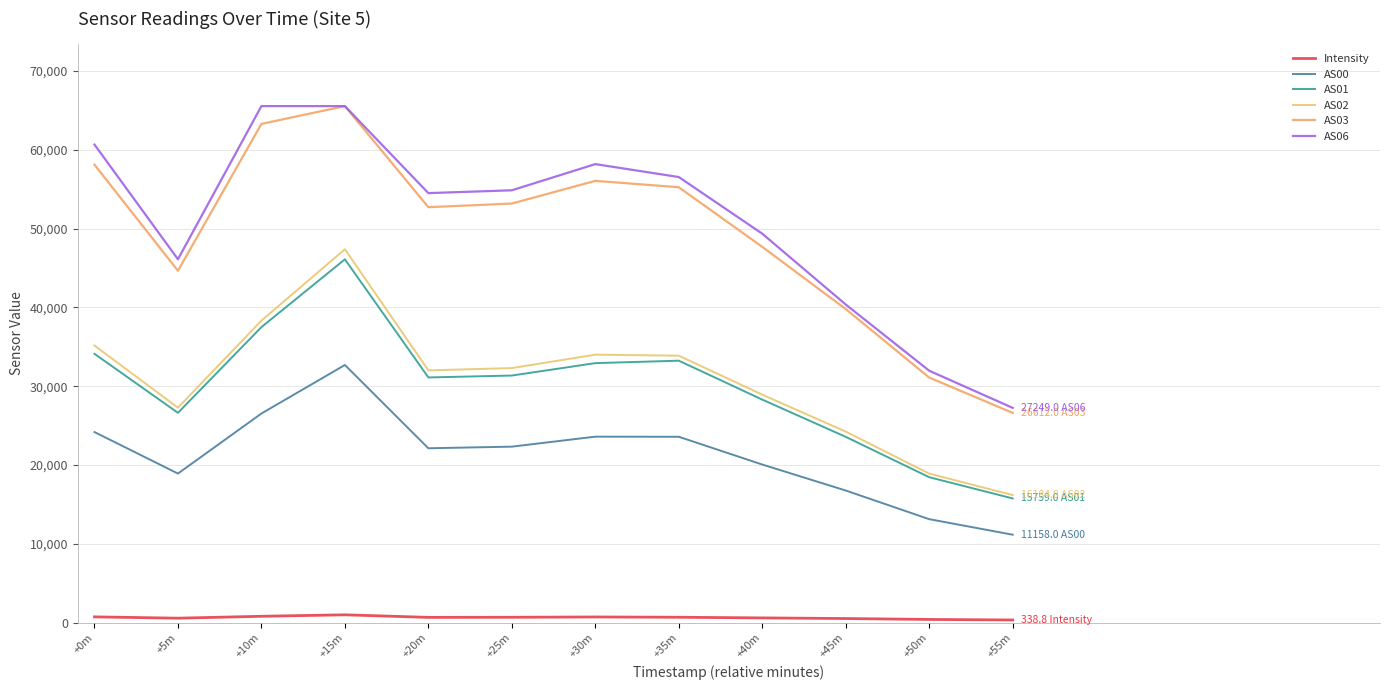

How many lines are shown in the chart?

6